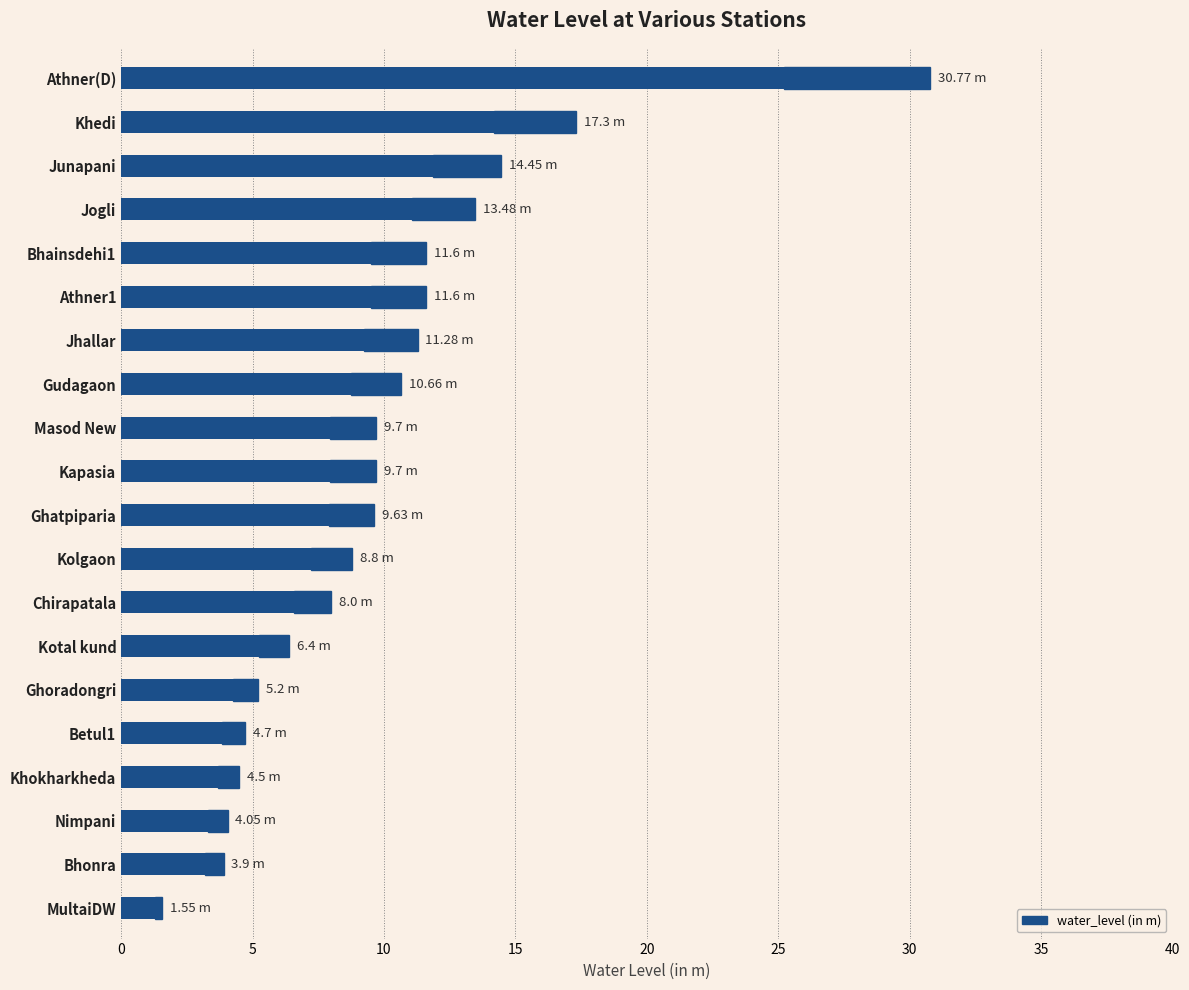

What is the average value?

9.9